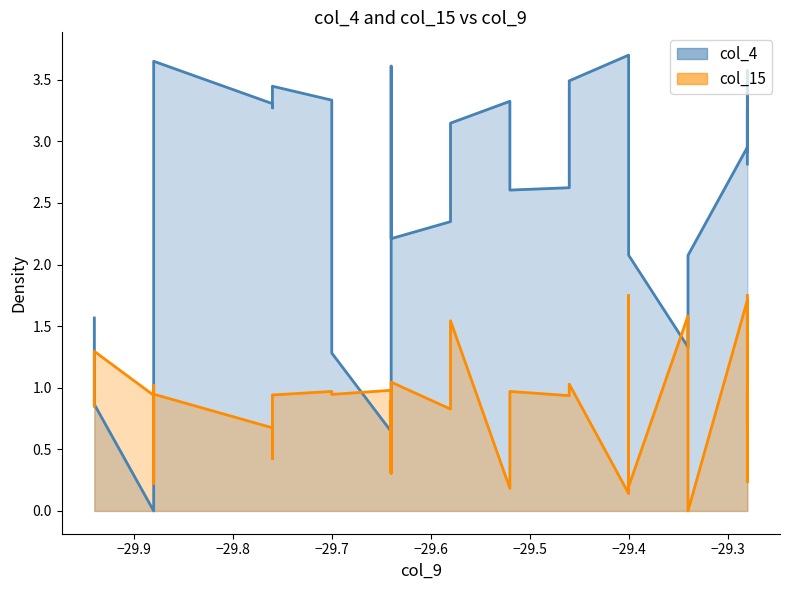

How many data points does each series have?

40